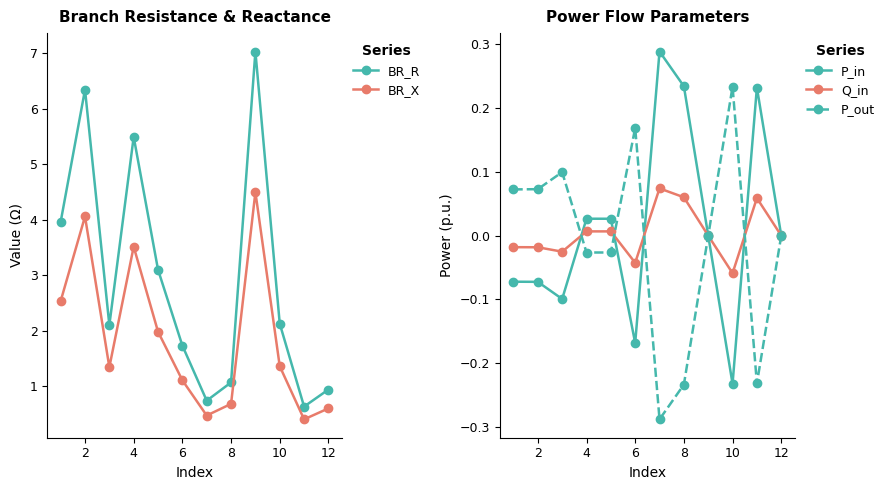

In P_in, how many points are lower than both neighbors (excluding endpoints)?

3